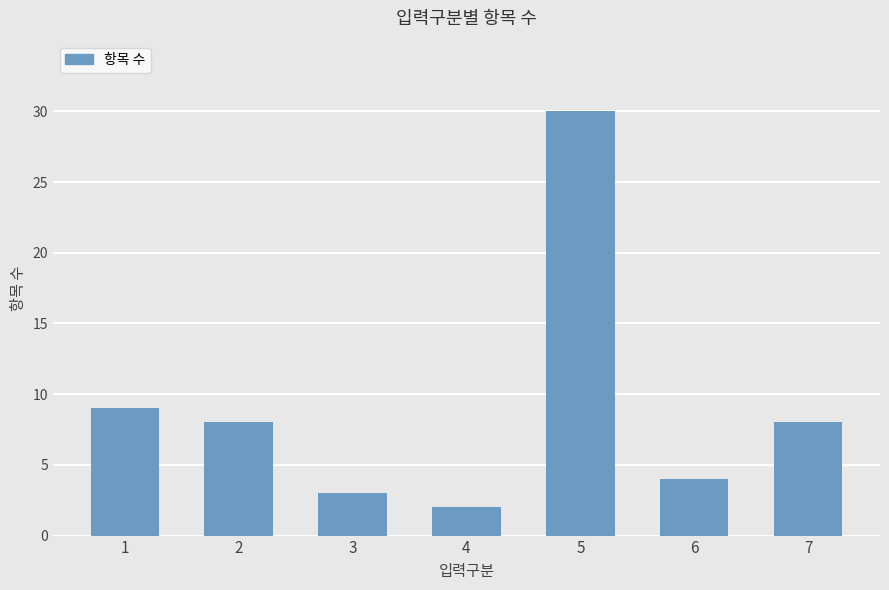

Does the chart contain stacked bars?

No